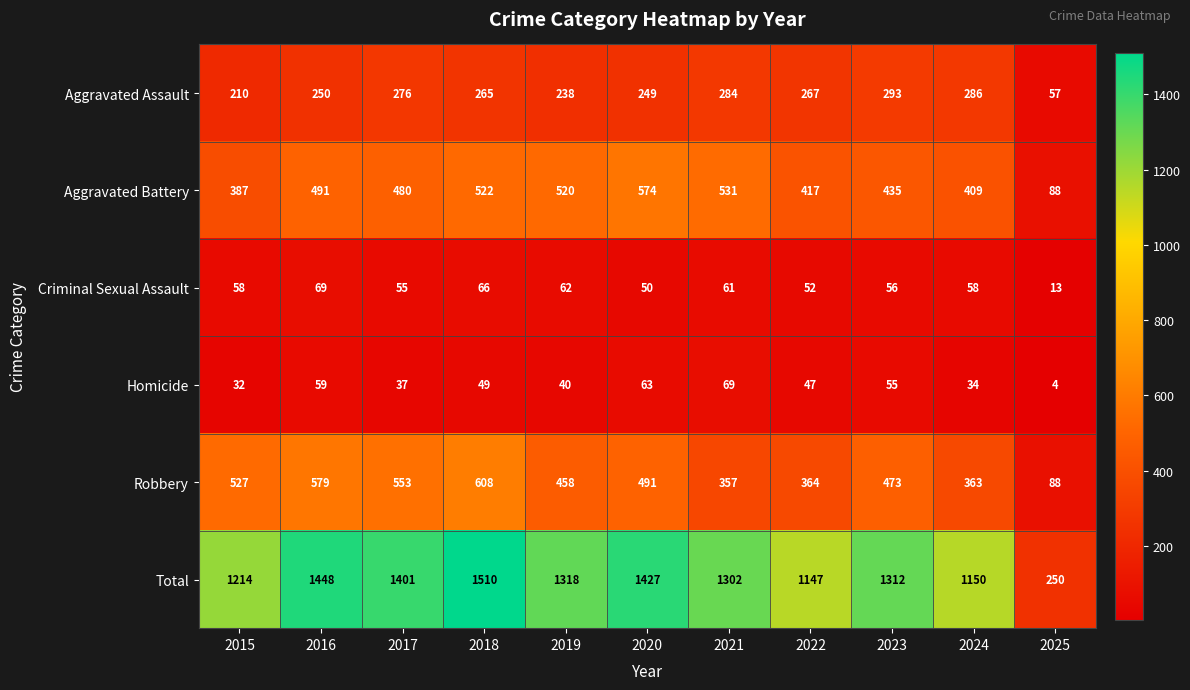

What is the minimum value shown in the chart?

4